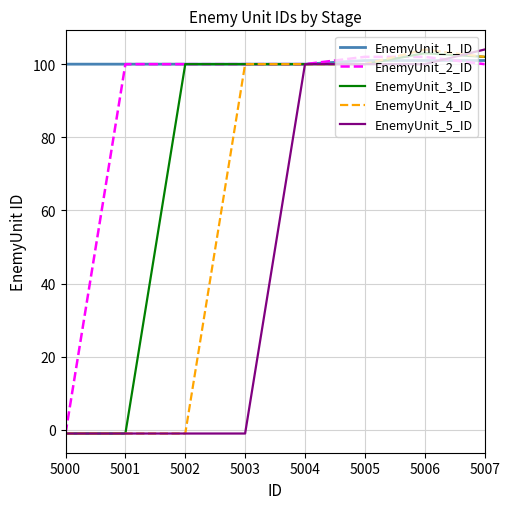

How many lines are shown in the chart?

5